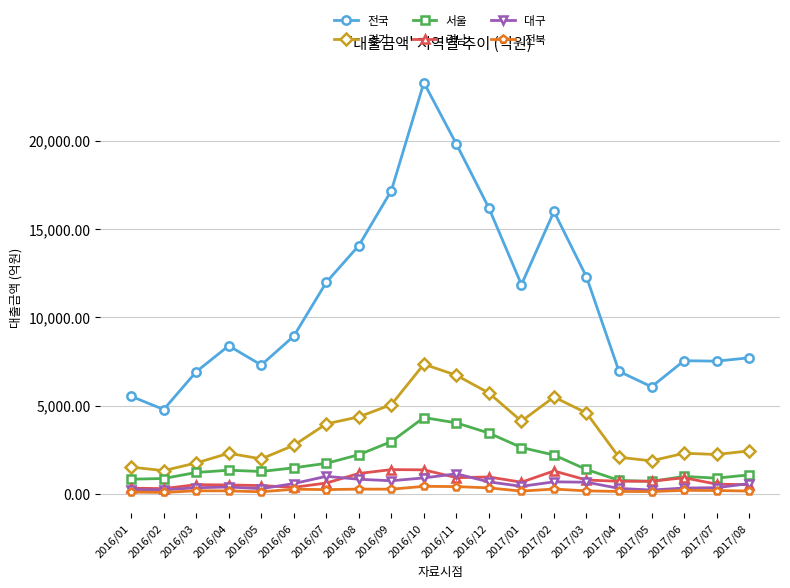

What is the value of the 전국 point at the 2nd from the left?

4781.4